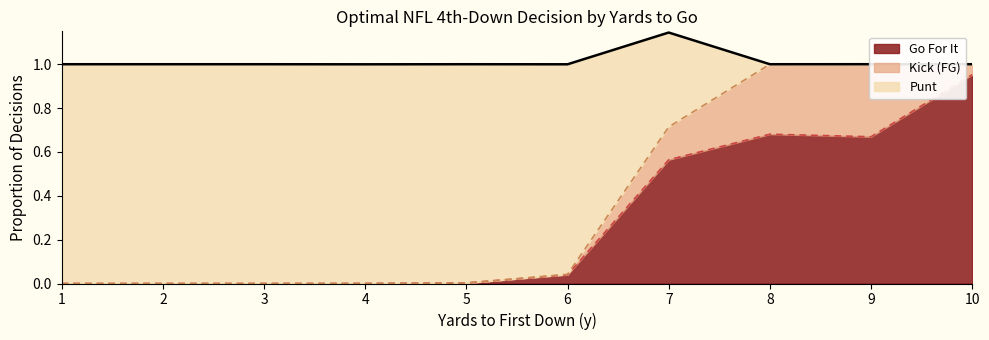

Which category has the highest value in the Go For It series?

10